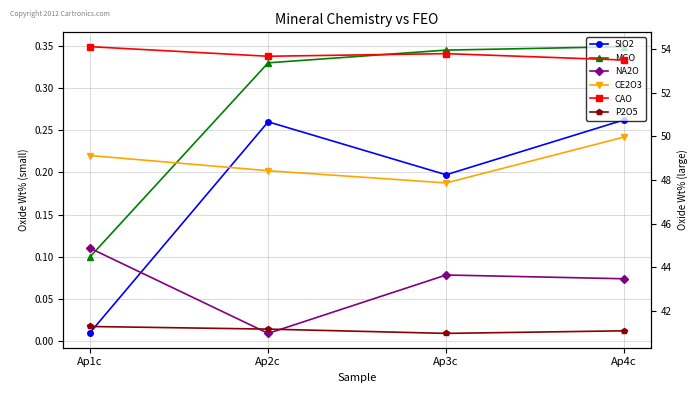

What is the difference between the SIO2 values at Ap1c and Ap4c?

0.3